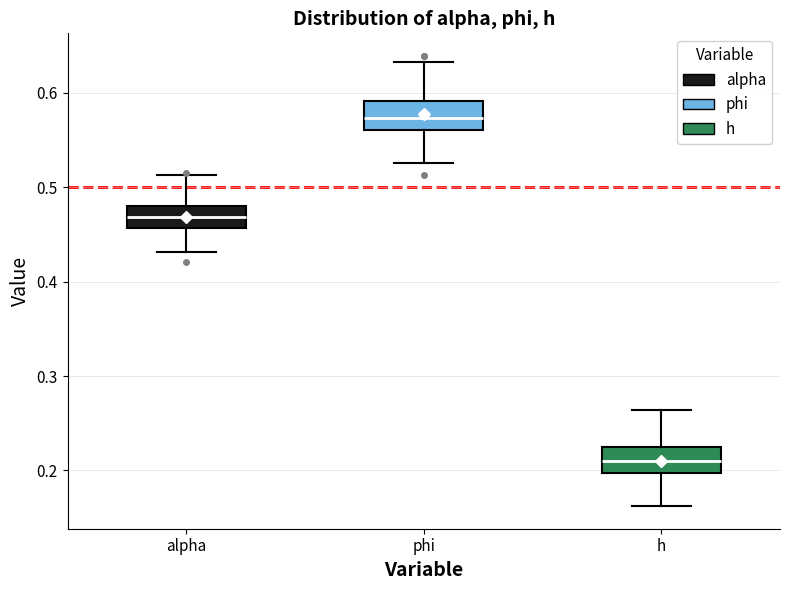

Which box has the highest median line?

phi